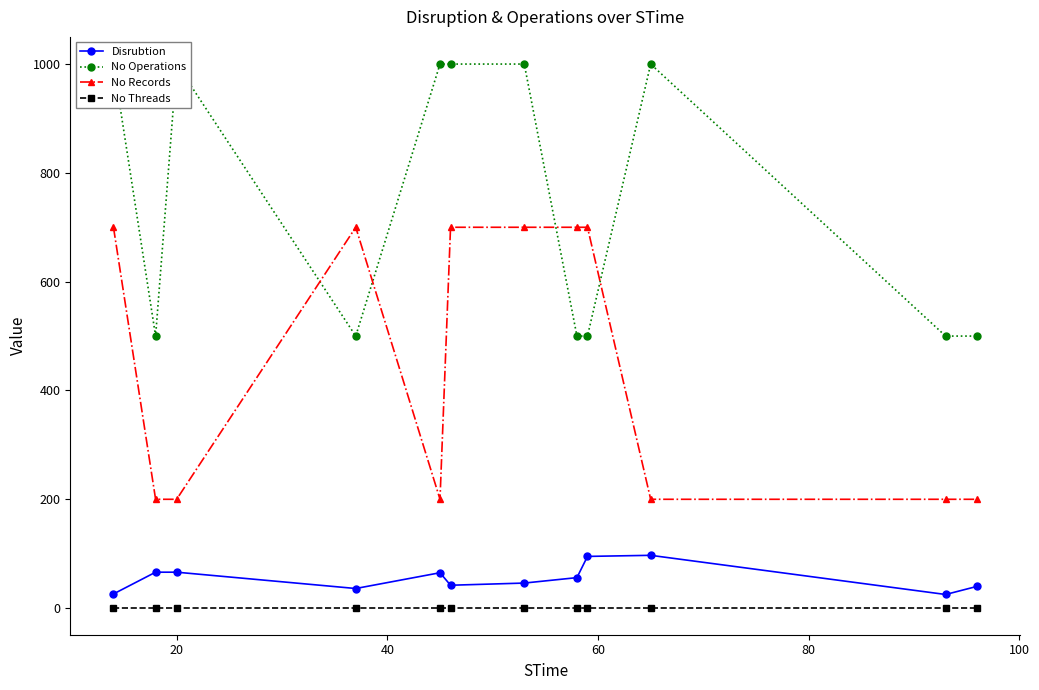

True or false: No Records and No Threads intersect in this chart.

False